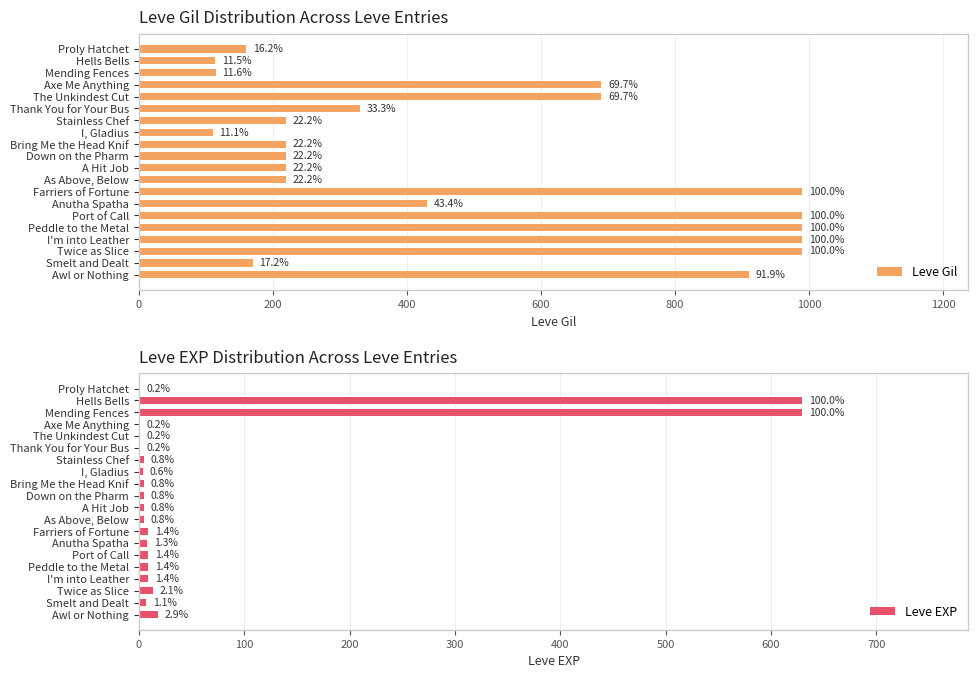

Rank the series at Mending Fences from lowest to highest value.

Leve Gil, Leve EXP